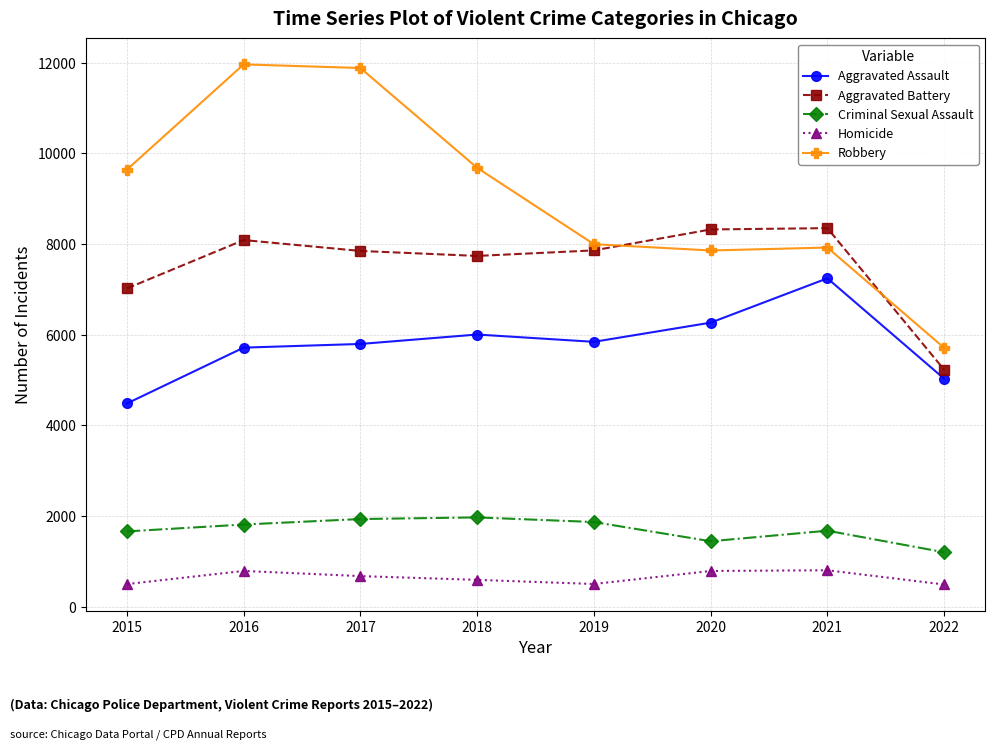

How many lines are shown in the chart?

5